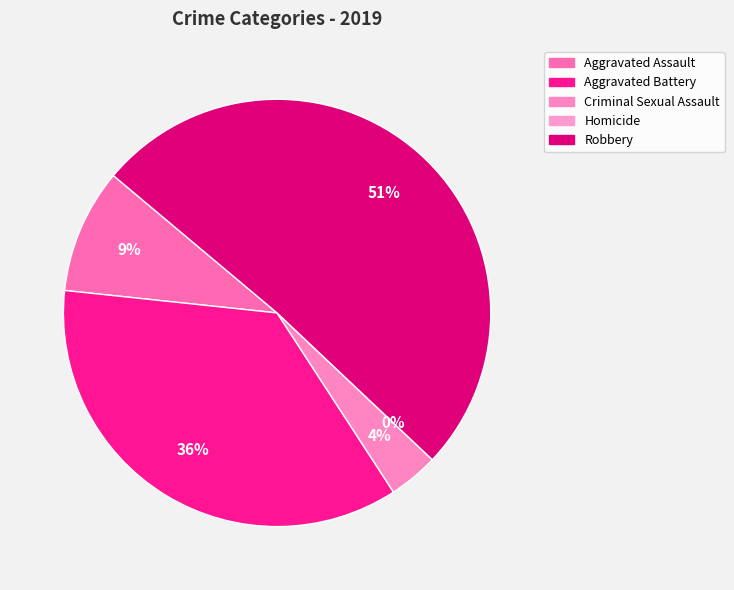

Do Aggravated Battery and Robbery together represent more than half of the pie?

Yes